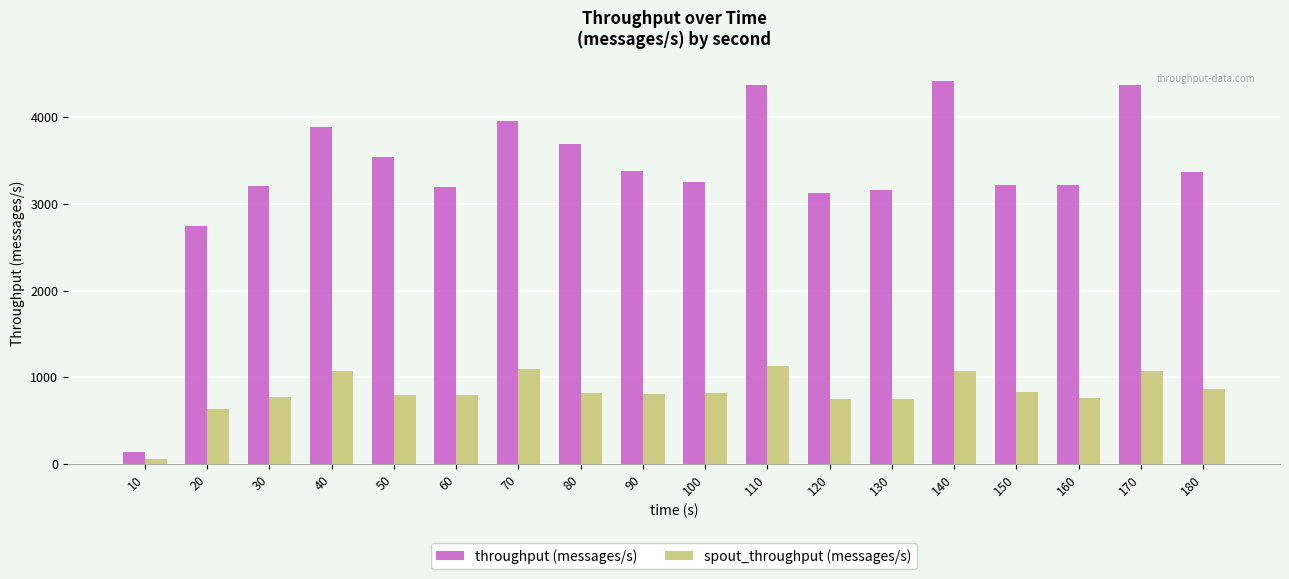

What is the difference between the throughput (messages/s) values at 10 and 120?

2992